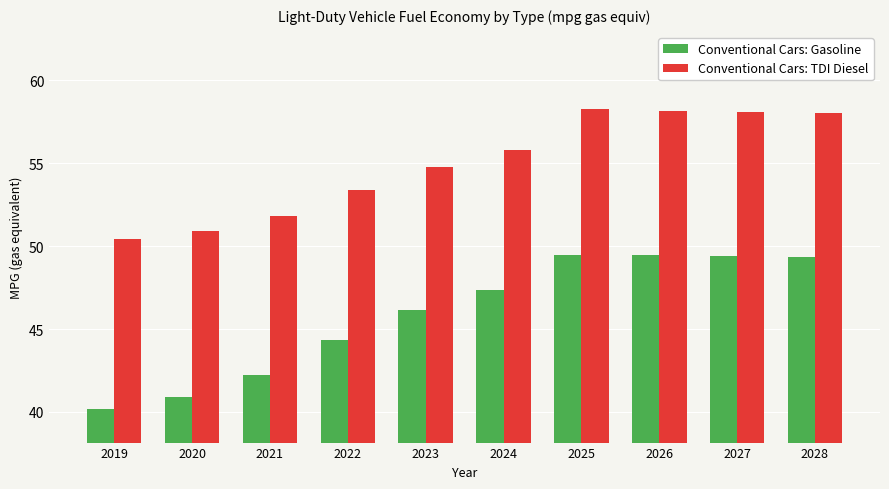

What is the minimum value shown in the chart?

40.2